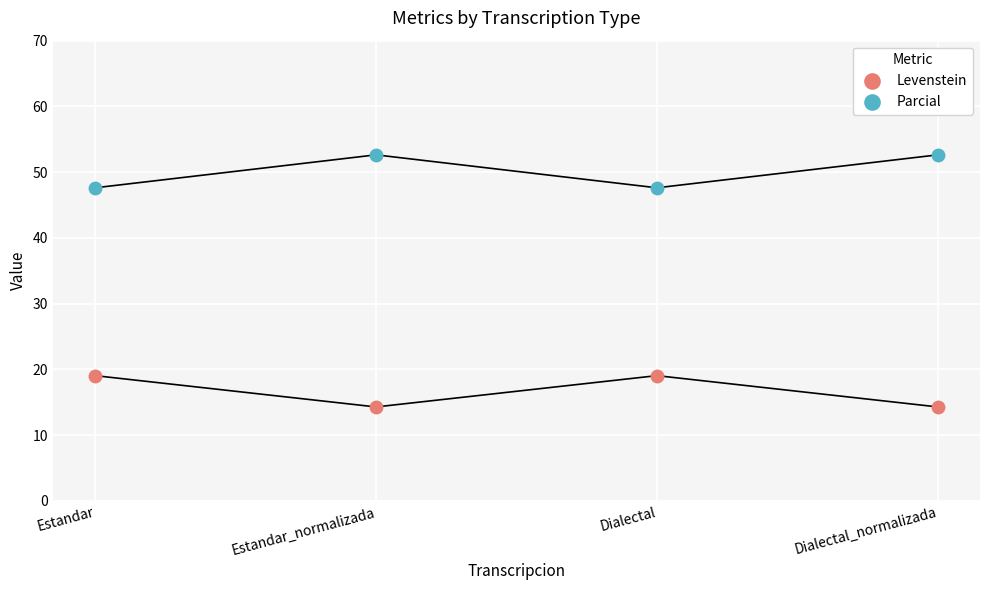

Across all data points, what is the average Y value?

33.4